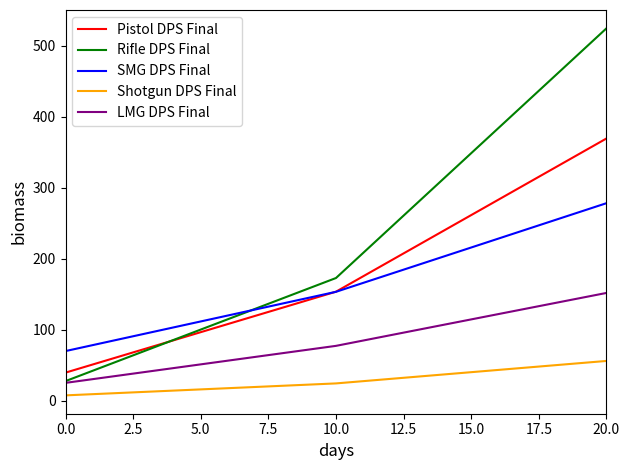

Which series has the largest range (max minus min)?

Rifle DPS Final